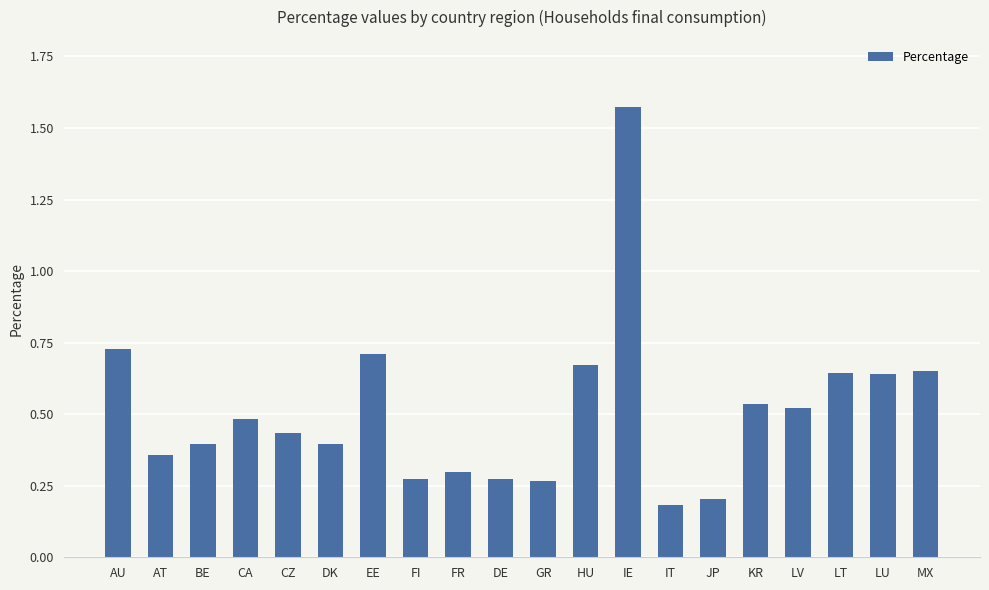

What is the label of the 13th bar from the right?

FI